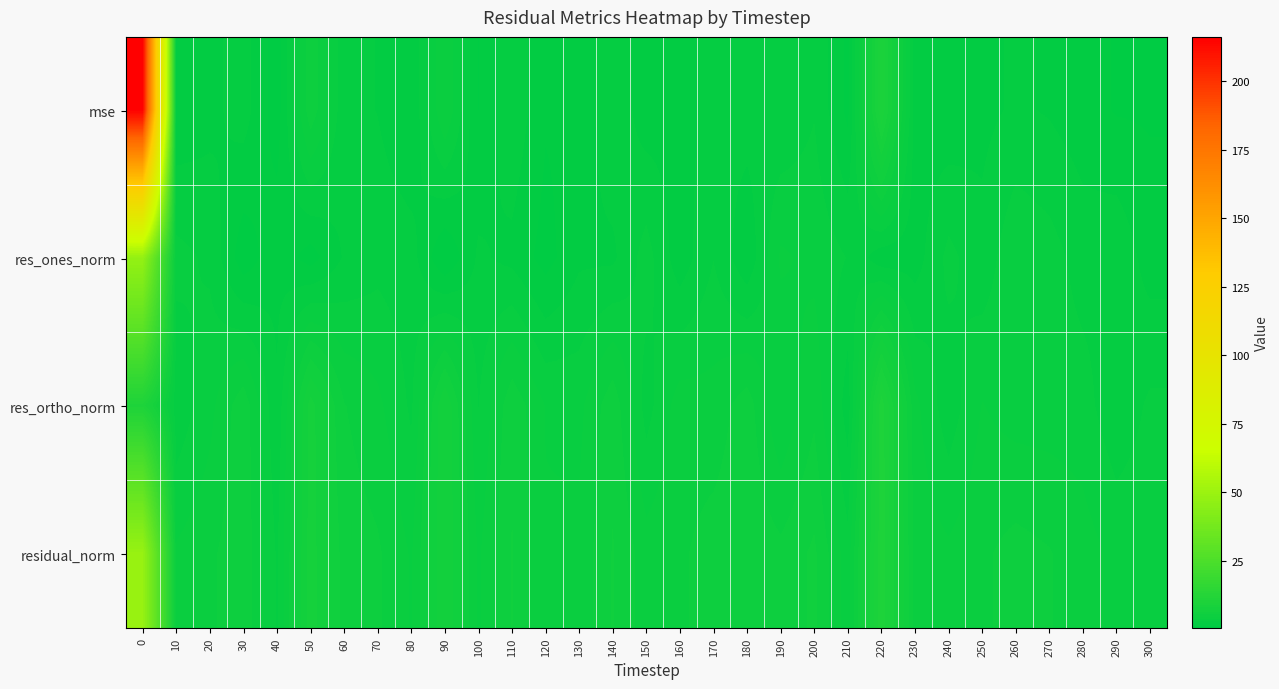

Reading left to right, list all the values displayed in this chart.

mse: 0=216.3	10=1.3	20=1.7	30=2.4	40=0.7	50=5.2	60=2.3	70=2.0	80=1.2	90=4.6	100=1.2	110=2.7	120=1.3	130=1.4	140=2.7	150=1.5	160=1.8	170=2.2	180=2.4	190=2.1	200=2.8	210=0.9	220=9.6	230=1.7	240=1.4	250=1.8	260=2.2	270=1.9	280=1.5	290=1.1	300=1.1
res_ones_norm: 0=47.7	10=3.1	20=2.7	30=0.6	40=1.8	50=0.8	60=2.1	70=2.6	80=2.4	90=0.3	100=2.2	110=1.8	120=0.8	130=1.9	140=1.8	150=3.2	160=1.5	170=2.8	180=1.3	190=3.9	200=3.5	210=2.8	220=1.5	230=1.6	240=3.1	250=2.3	260=3.6	270=3.2	280=2.5	290=2.7	300=1.6
res_ortho_norm: 0=10.2	10=2.2	20=3.4	30=5.1	40=2.1	50=7.5	60=4.6	70=3.9	80=2.7	90=7.1	100=2.8	110=5.2	120=3.7	130=3.5	140=5.1	150=2.5	160=4.2	170=4.0	180=5.0	190=2.9	200=4.3	210=1.5	220=10.1	230=4.0	240=2.3	250=3.7	260=3.3	270=3.3	280=3.2	290=2.2	300=3.0
residual_norm: 0=48.8	10=3.8	20=4.4	30=5.2	40=2.8	50=7.5	60=5.1	70=4.7	80=3.6	90=7.1	100=3.6	110=5.5	120=3.8	130=3.9	140=5.5	150=4.1	160=4.4	170=4.9	180=5.2	190=4.8	200=5.6	210=3.2	220=10.3	230=4.3	240=3.9	250=4.4	260=4.9	270=4.6	280=4.1	290=3.5	300=3.4